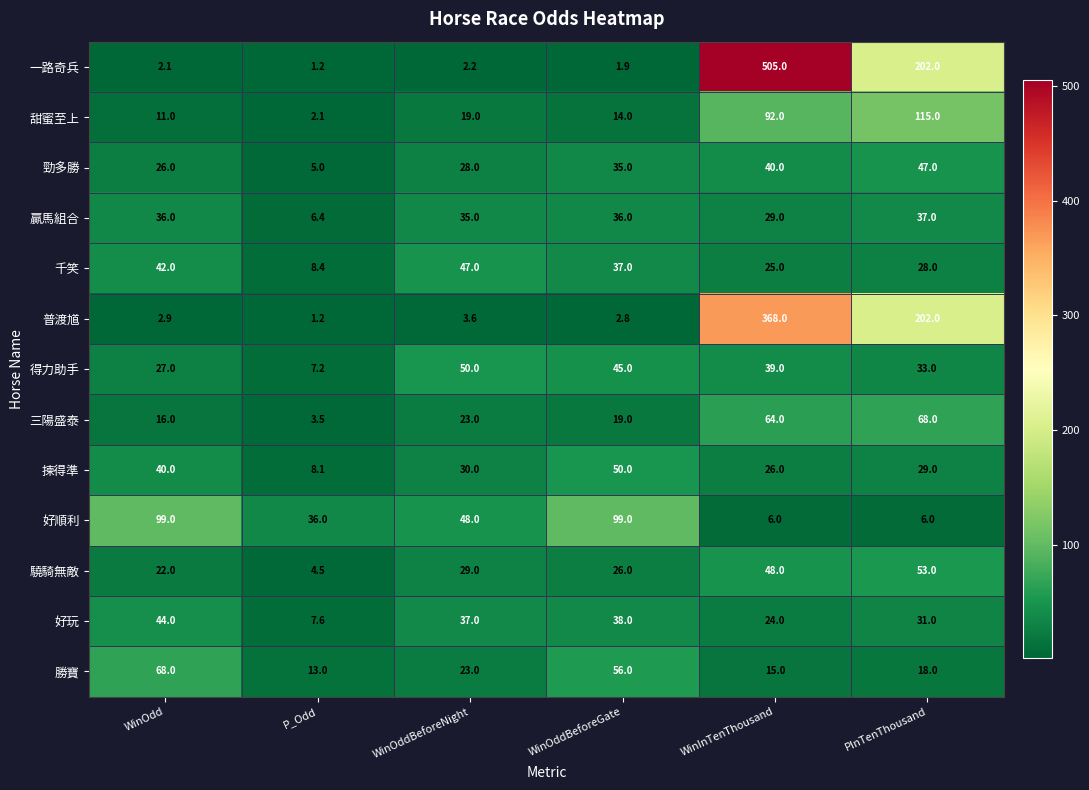

Is the value of 勁多勝 at WinOdd greater than the value of 好玩 at P_Odd?

Yes